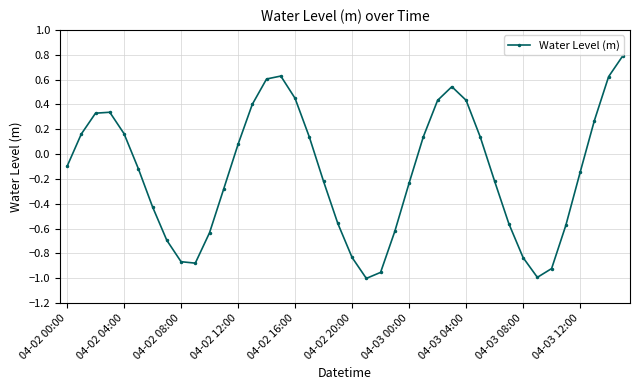

How many values exceed 0?

18